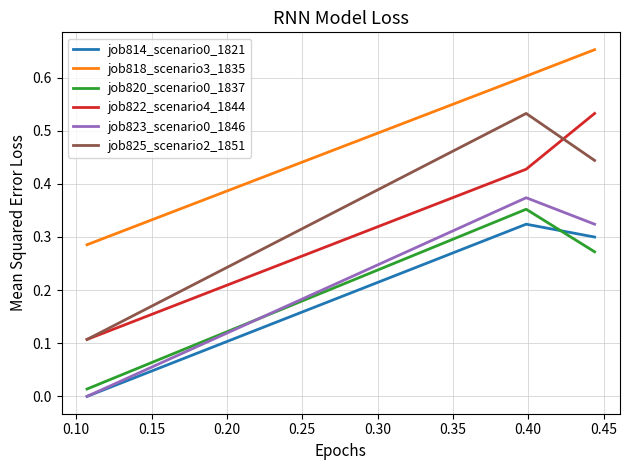

Which series has the largest total across all categories?

job818_scenario3_1835